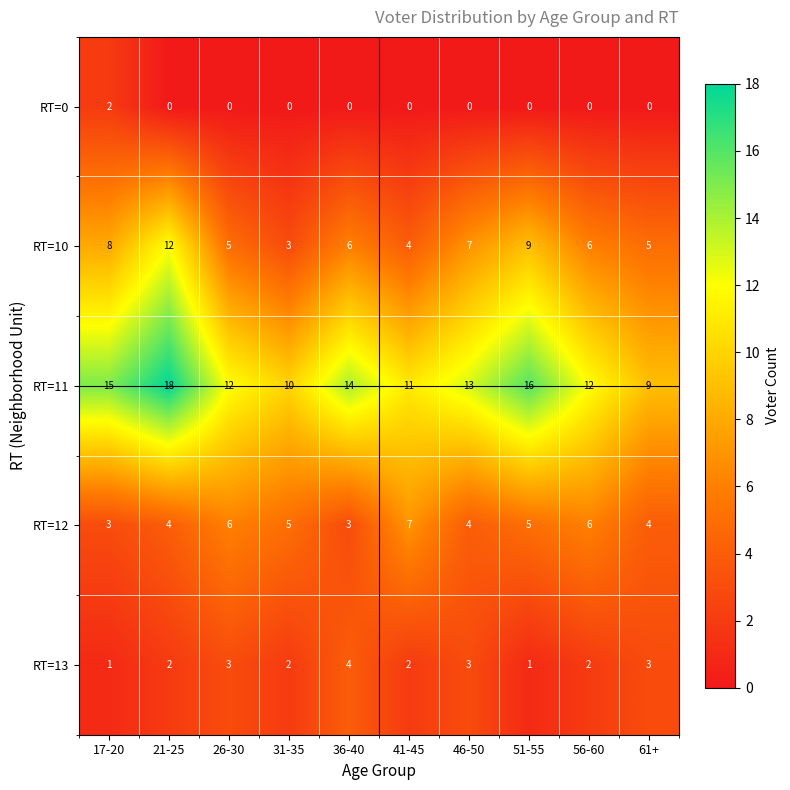

What is the minimum value for RT=12?

3